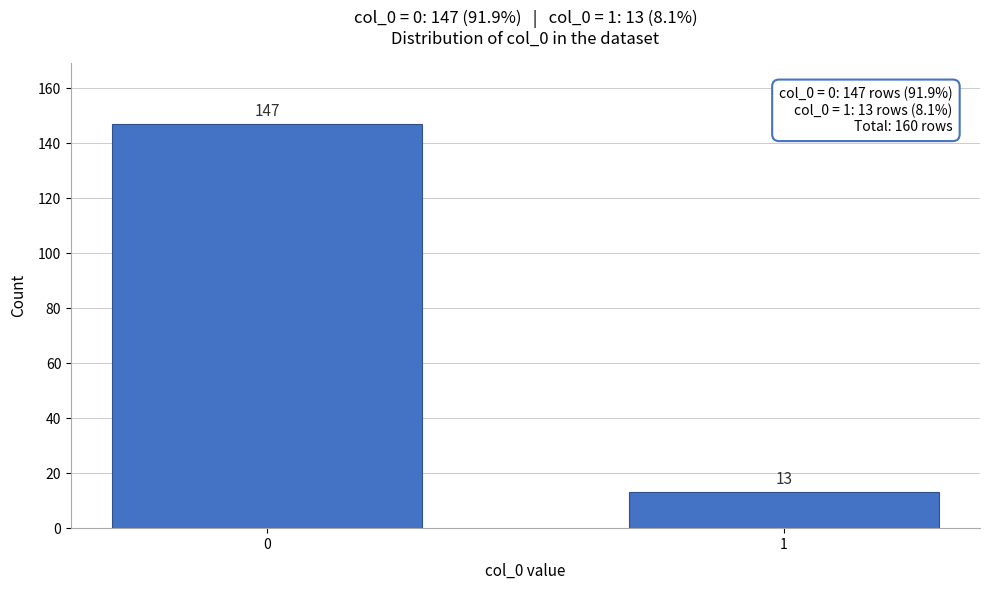

Reading right to left, what are all the values shown in this chart?

13	147